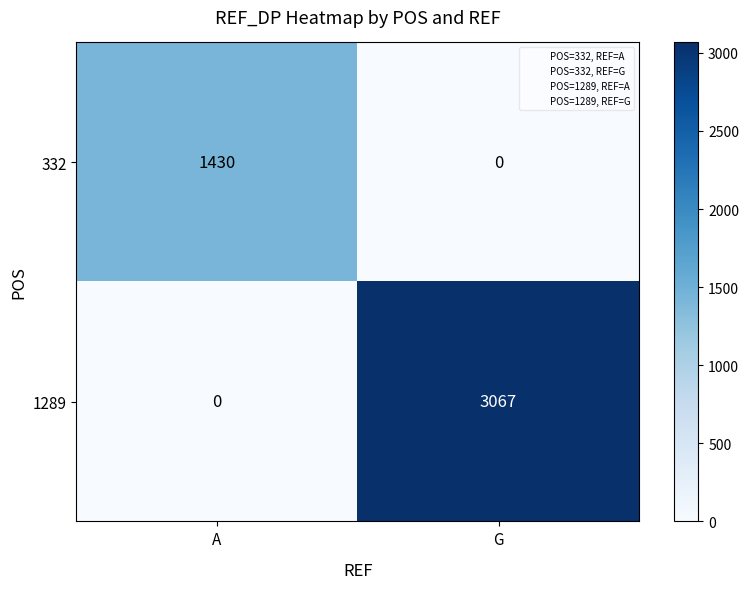

At which label is 1289 closest to 1533?

A